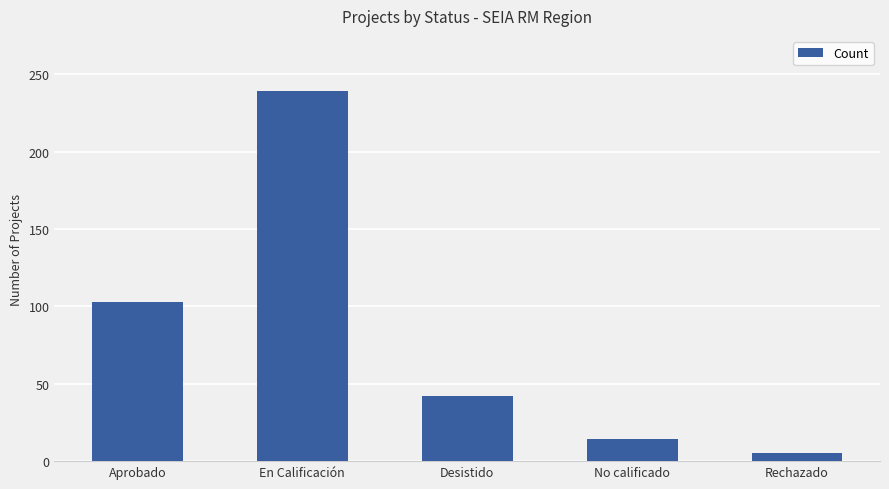

What is the maximum value shown in the chart?

239